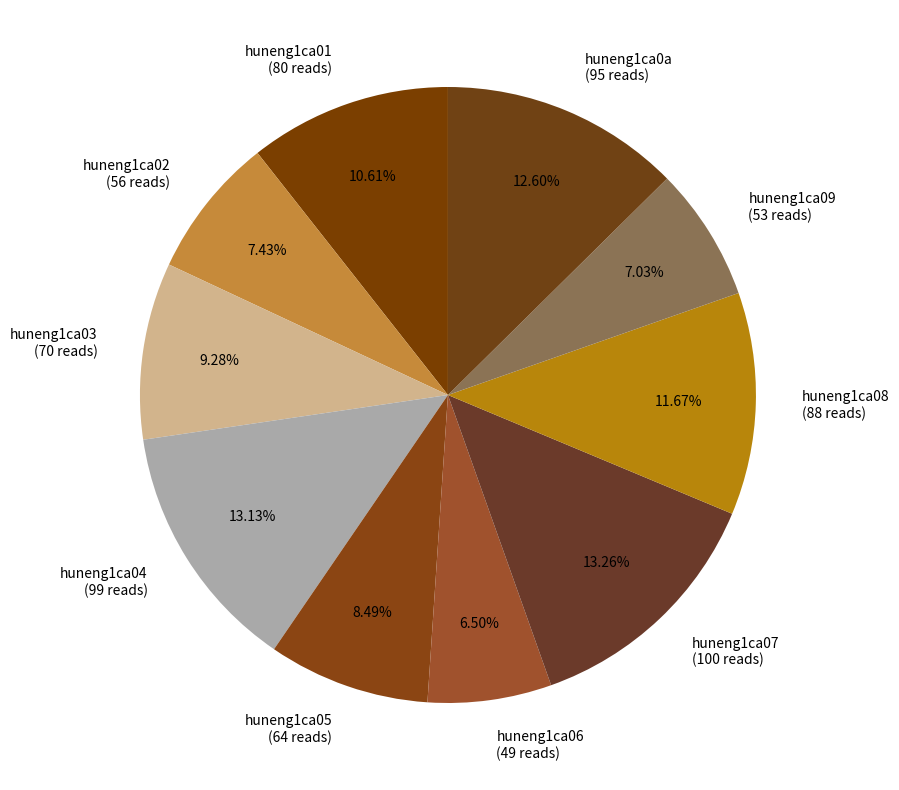

The huneng1ca07 slice represents 13% of the pie. True or false?

True